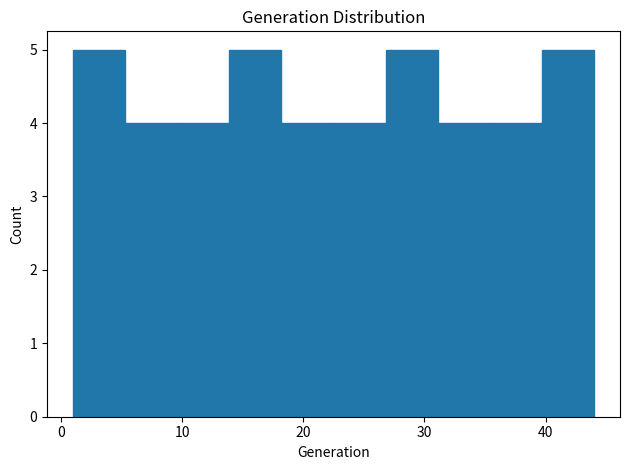

Reading left to right, transcribe this chart: for each bar, give the range it covers on the x-axis and its height. Neither the bar edges nor the heights are printed on the chart, so give them approximately, as read against the axes.

1.0 to 5.3: 5
5.3 to 9.6: 4
9.6 to 13.9: 4
13.9 to 18.2: 5
18.2 to 22.5: 4
22.5 to 26.8: 4
26.8 to 31.1: 5
31.1 to 35.4: 4
35.4 to 39.7: 4
39.7 to 44.0: 5